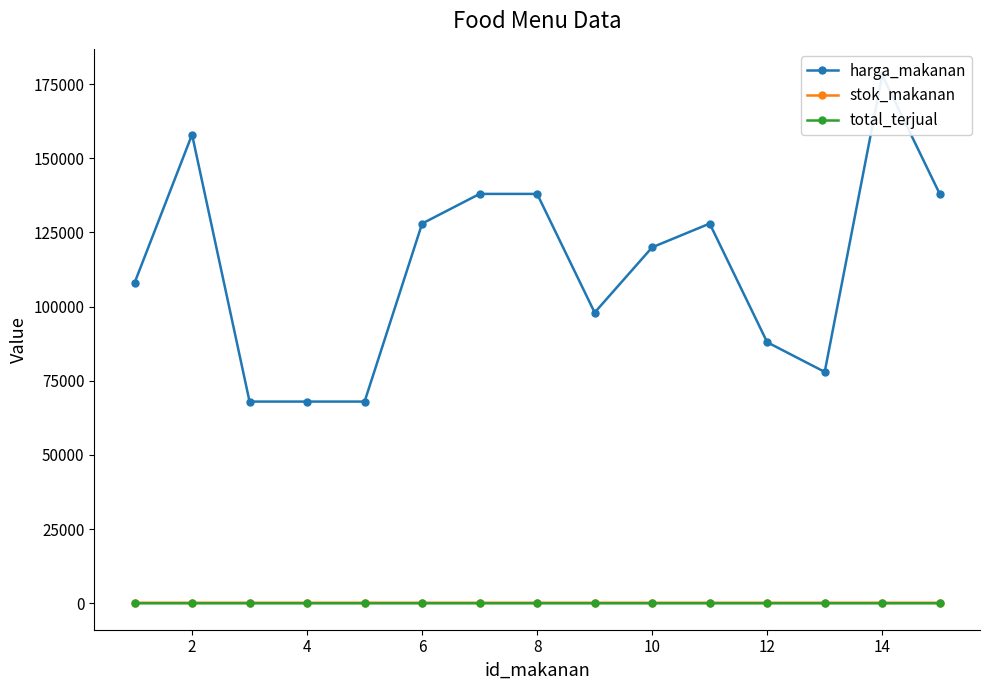

Reading left to right, what are all the values shown in this chart?

harga_makanan: 108000	158000	68000	68000	68000	128000	138000	138000	98000	120000	128000	88000	78000	178000	138000
stok_makanan: 200	199	200	200	200	200	200	200	200	200	200	200	200	197	197
total_terjual: 0	1	0	0	0	0	0	0	0	0	0	0	0	3	3